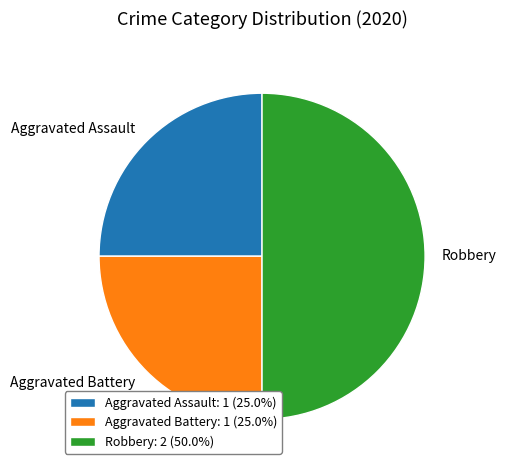

Is Aggravated Assault: 1 (25.0%) the majority of the pie?

No